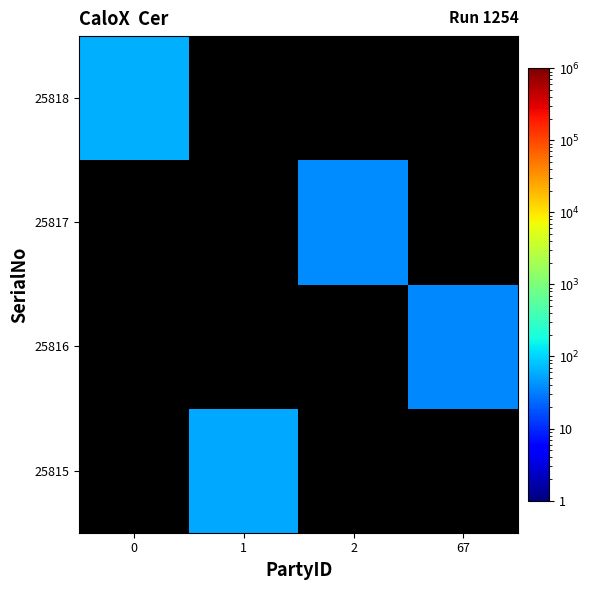

At how many categories does at least one series exceed 10?

4